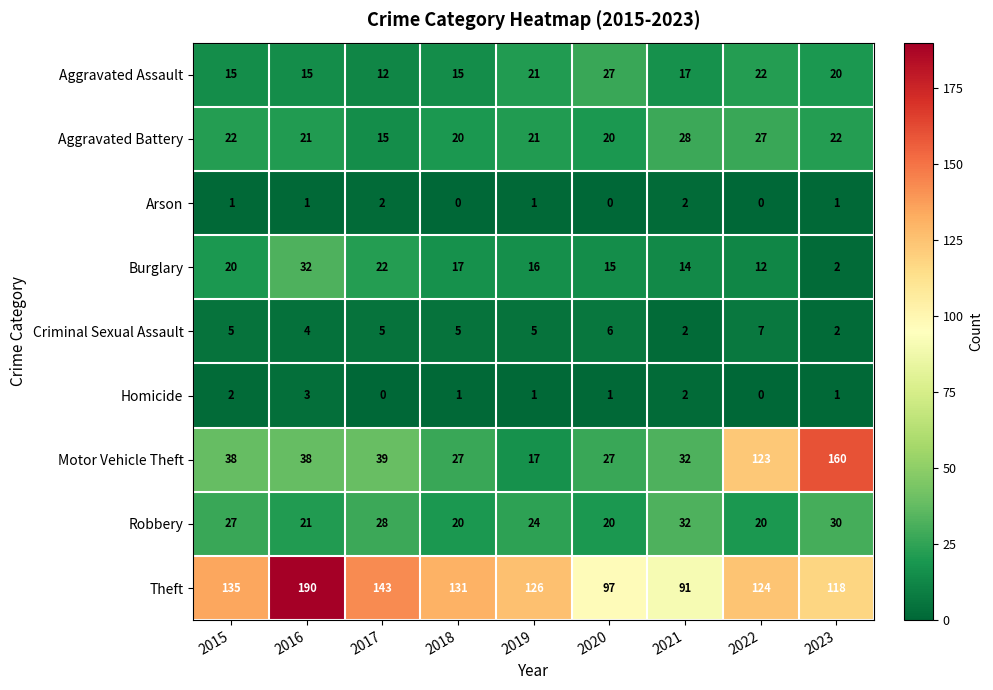

Count the number of data series in this chart.

9